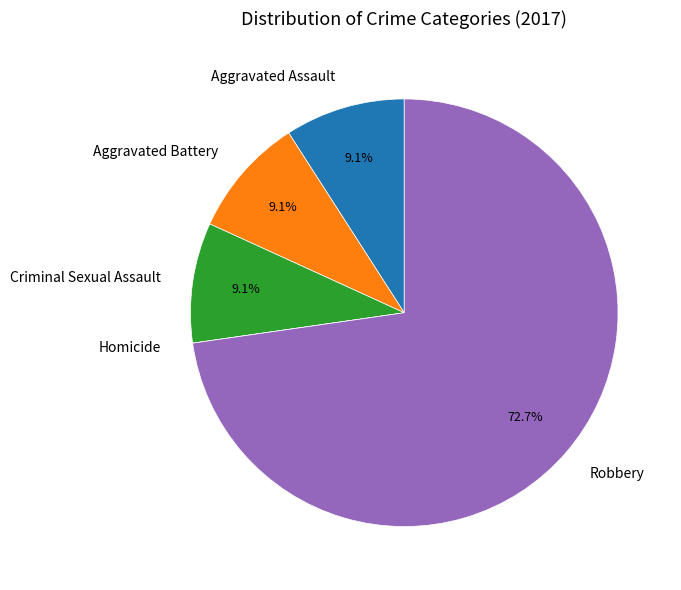

What percentage is the Aggravated Assault slice, to the nearest percent?

9%